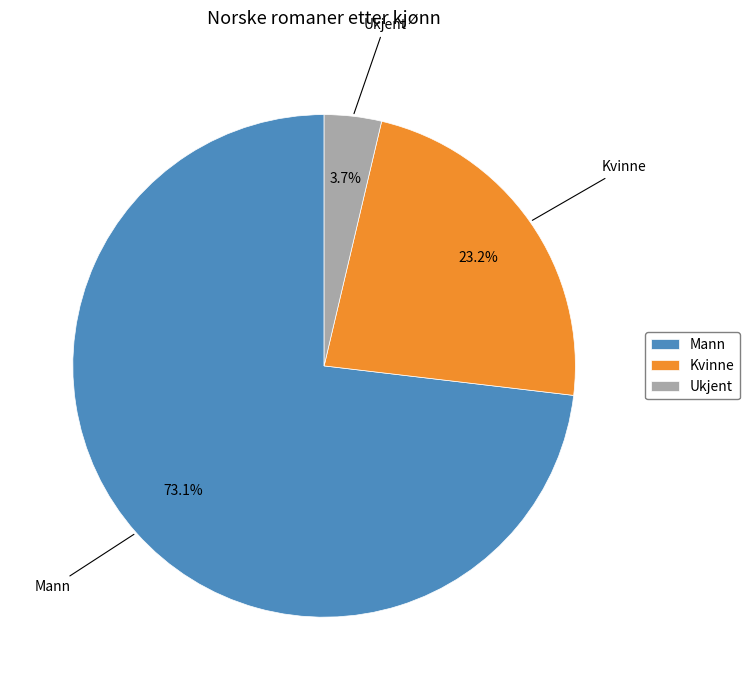

What percentage is the Mann slice, to the nearest percent?

73%